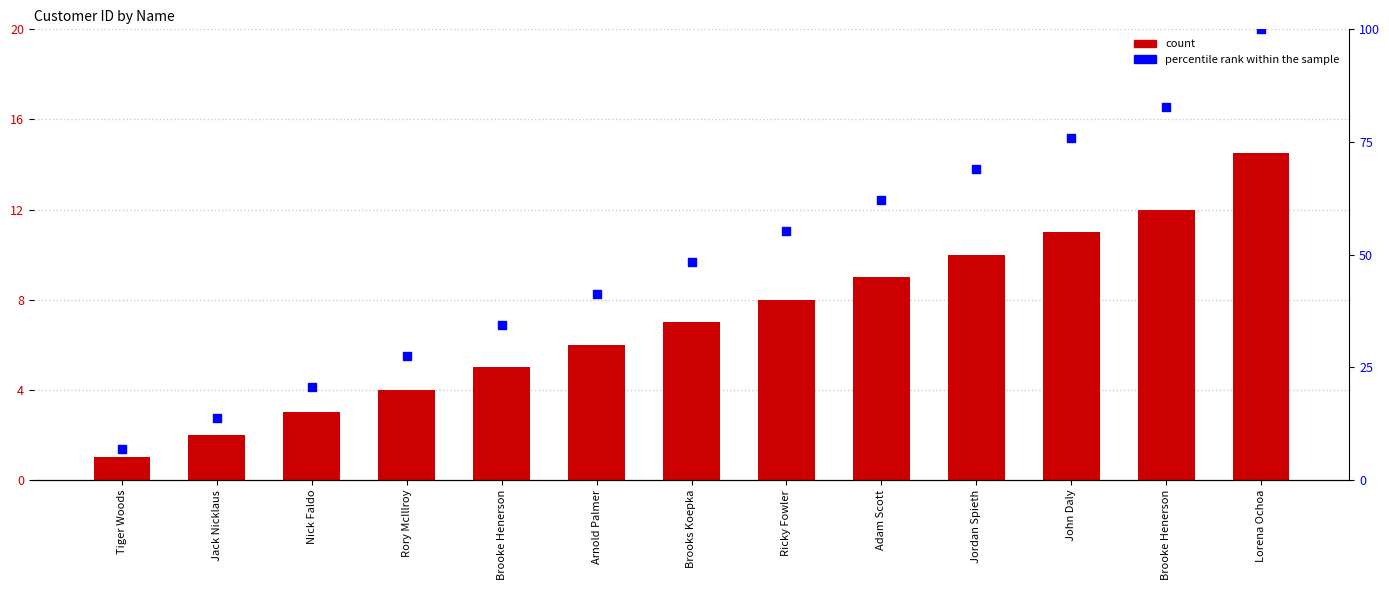

Is the value of cust_id at Brooke Henerson greater than the value of percentile rank within the sample at Lorena Ochoa?

No